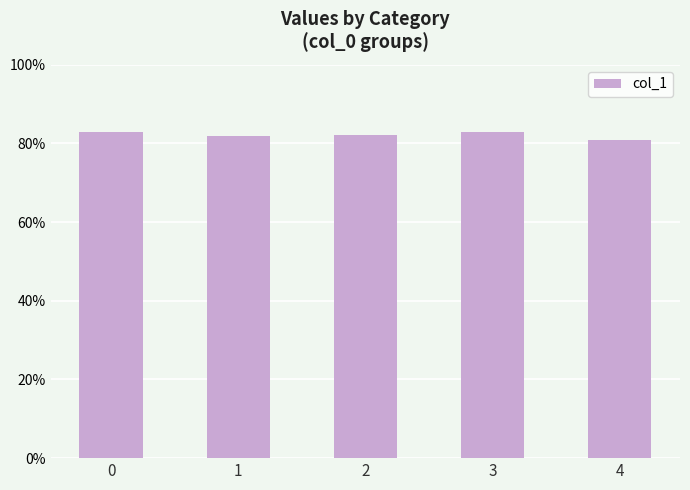

What is the smallest value displayed?

0.8